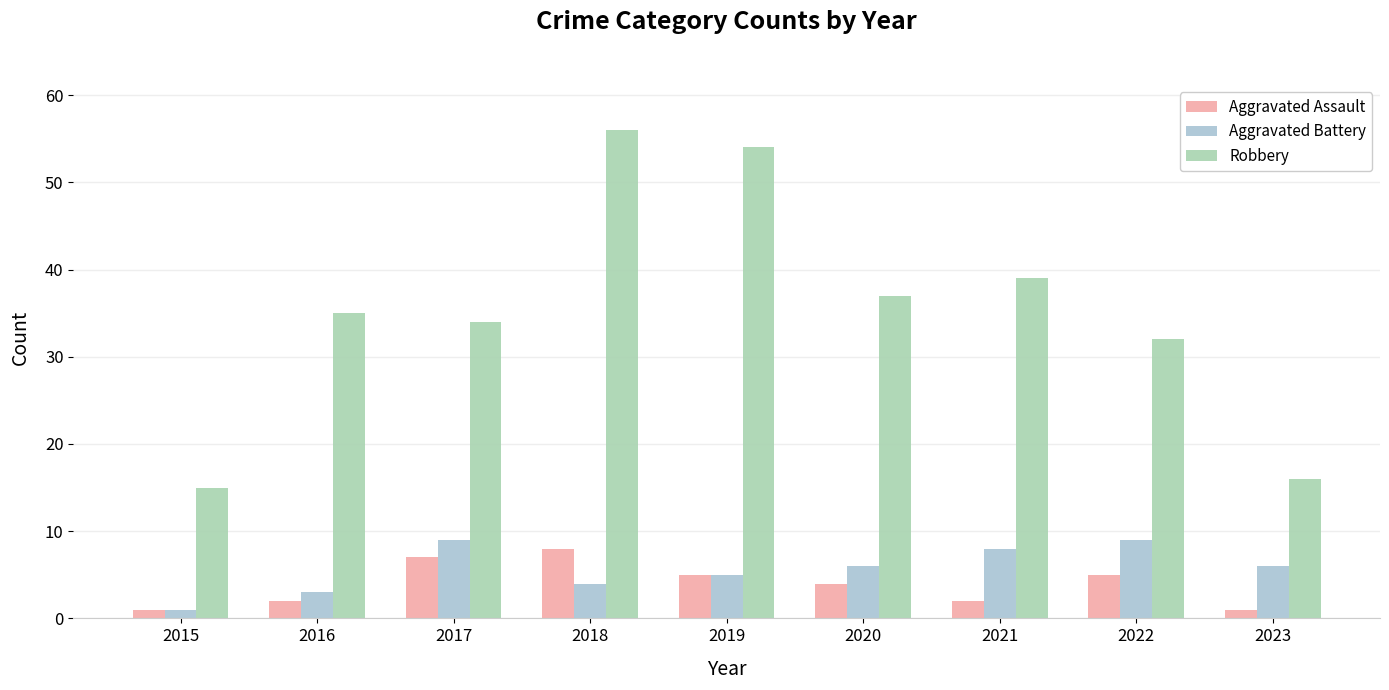

What is the maximum value shown in the chart?

56